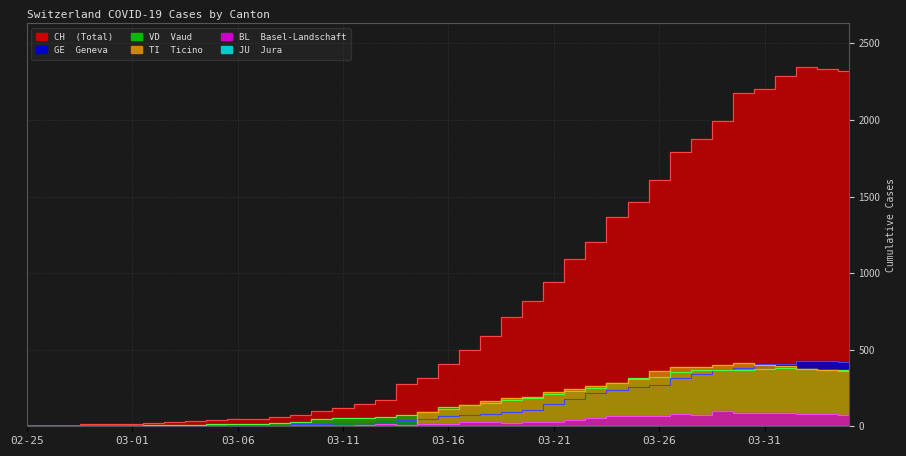

What is the greatest value displayed?

2348